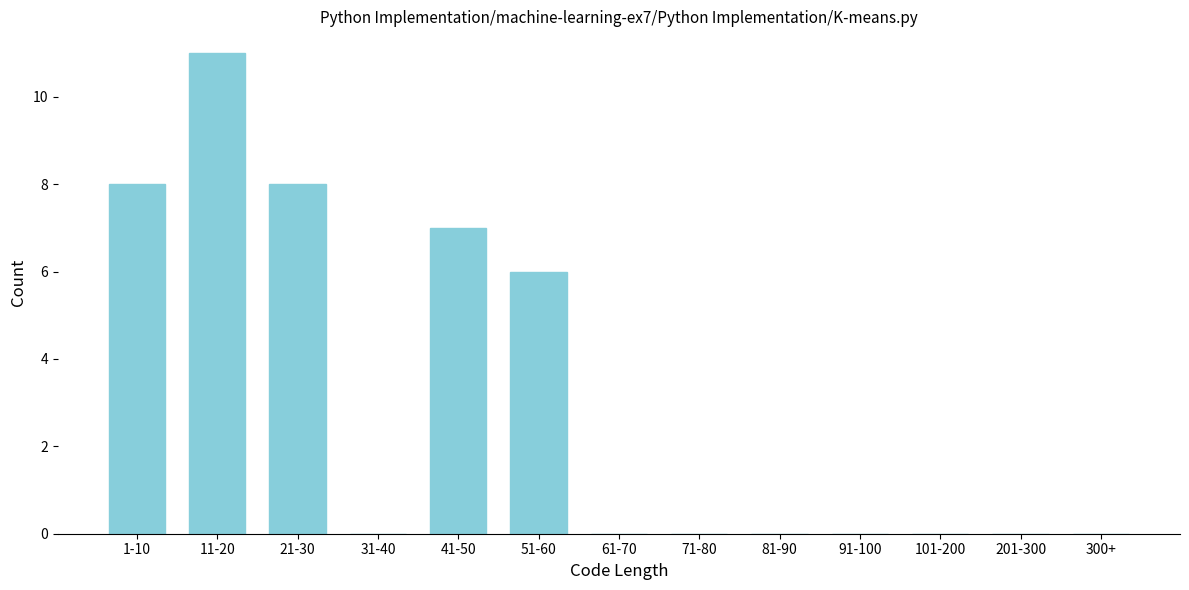

Reading left to right, list all the values displayed in this chart.

1-10=8	11-20=11	21-30=8	31-40=0	41-50=7	51-60=6	61-70=0	71-80=0	81-90=0	91-100=0	101-200=0	201-300=0	300+=0